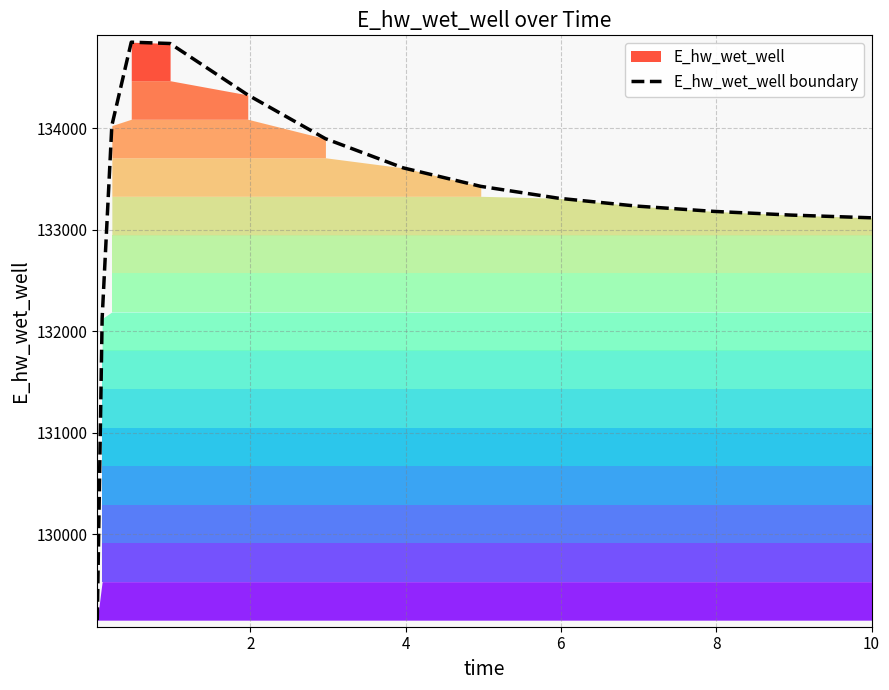

How many points are higher than both their immediate neighbors (excluding endpoints)?

1